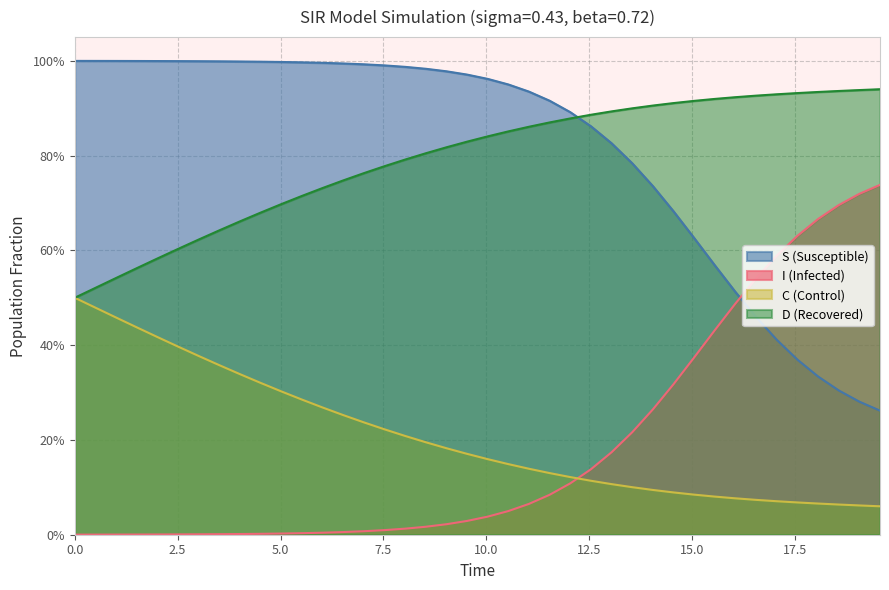

True or false: C has more than 1 interior local peaks.

False